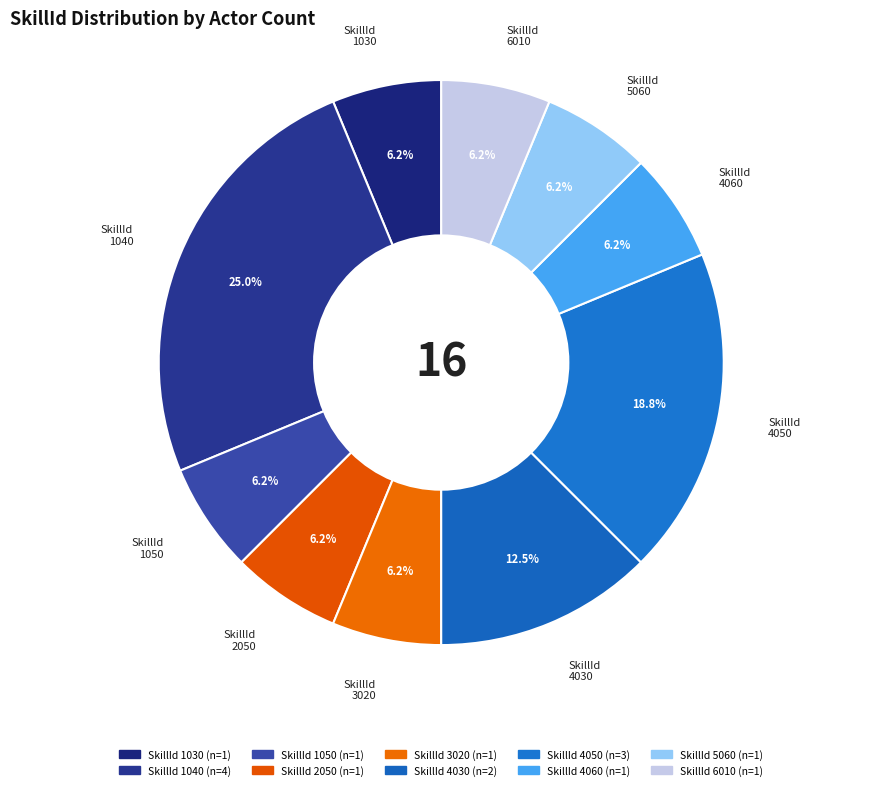

How many segments does this pie chart have?

10